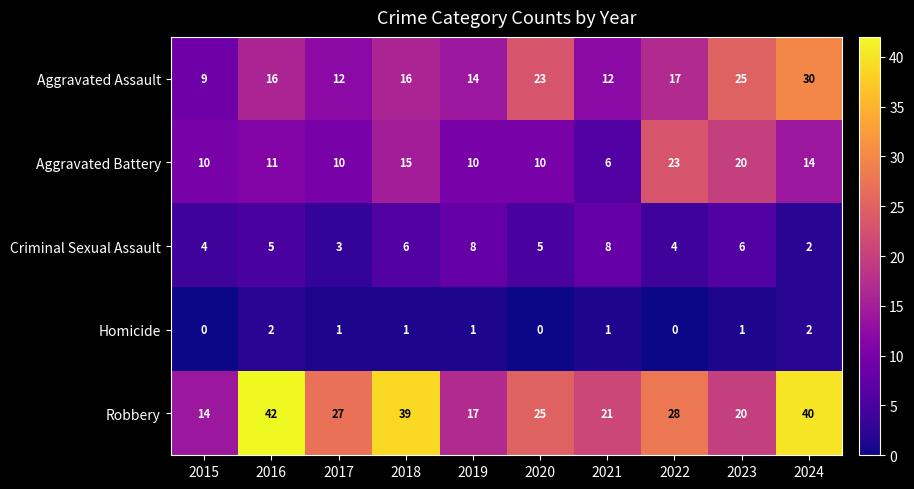

What is the minimum value for Robbery?

14